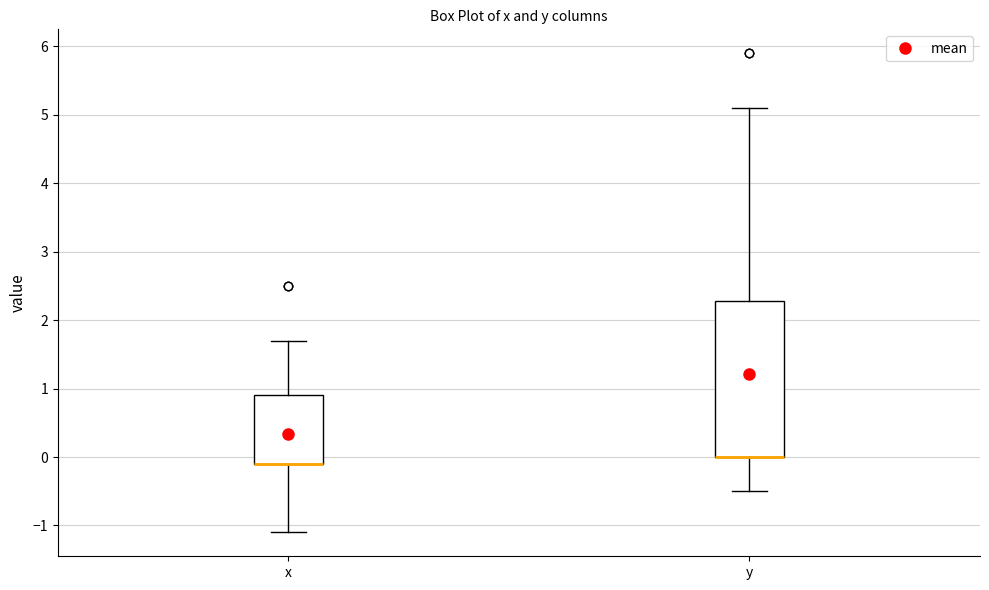

Comparing the boxes themselves (not the whiskers), which one is the tallest?

y